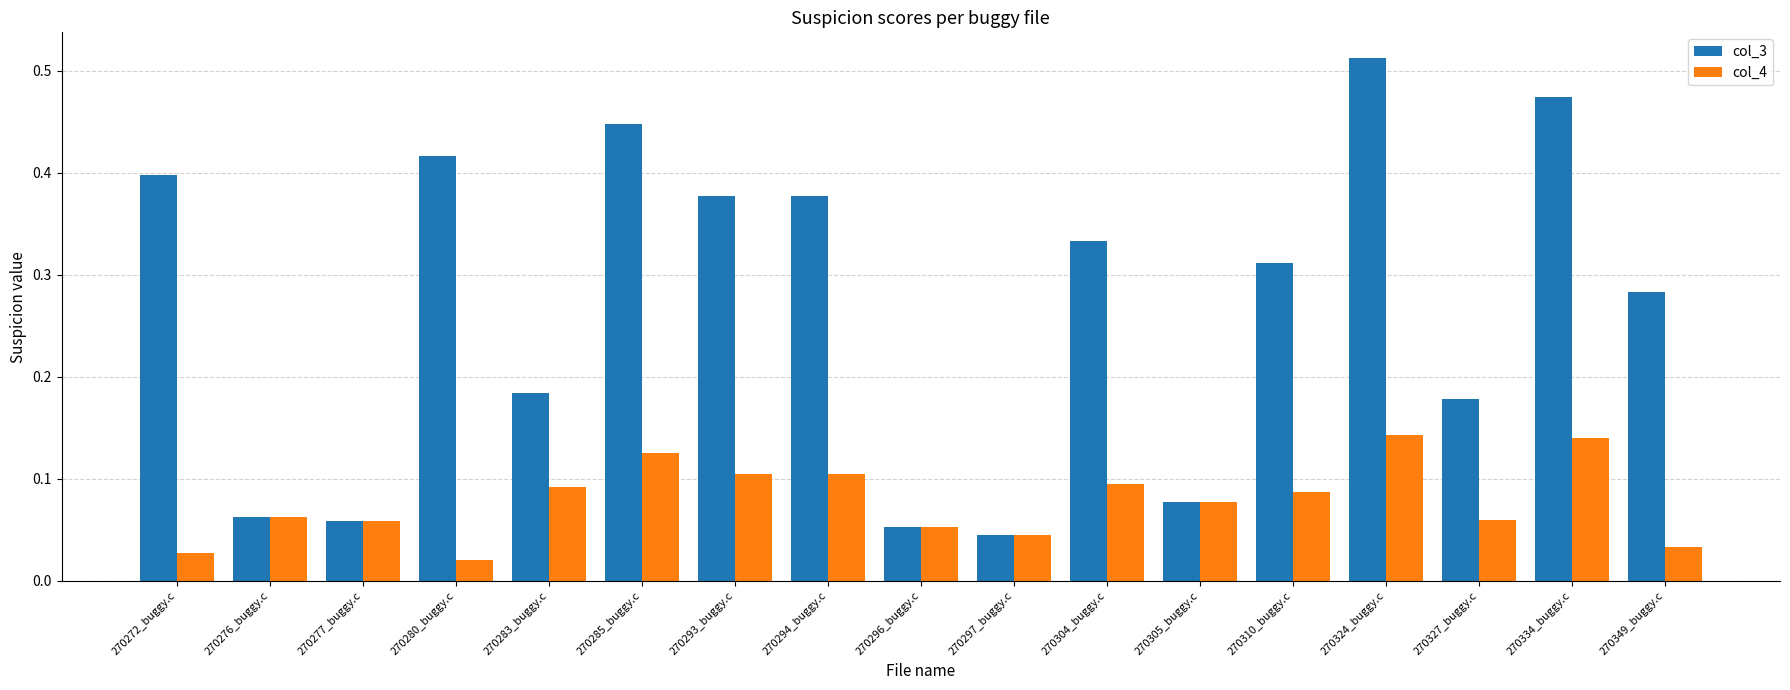

Which series has the largest total across all categories?

col_3